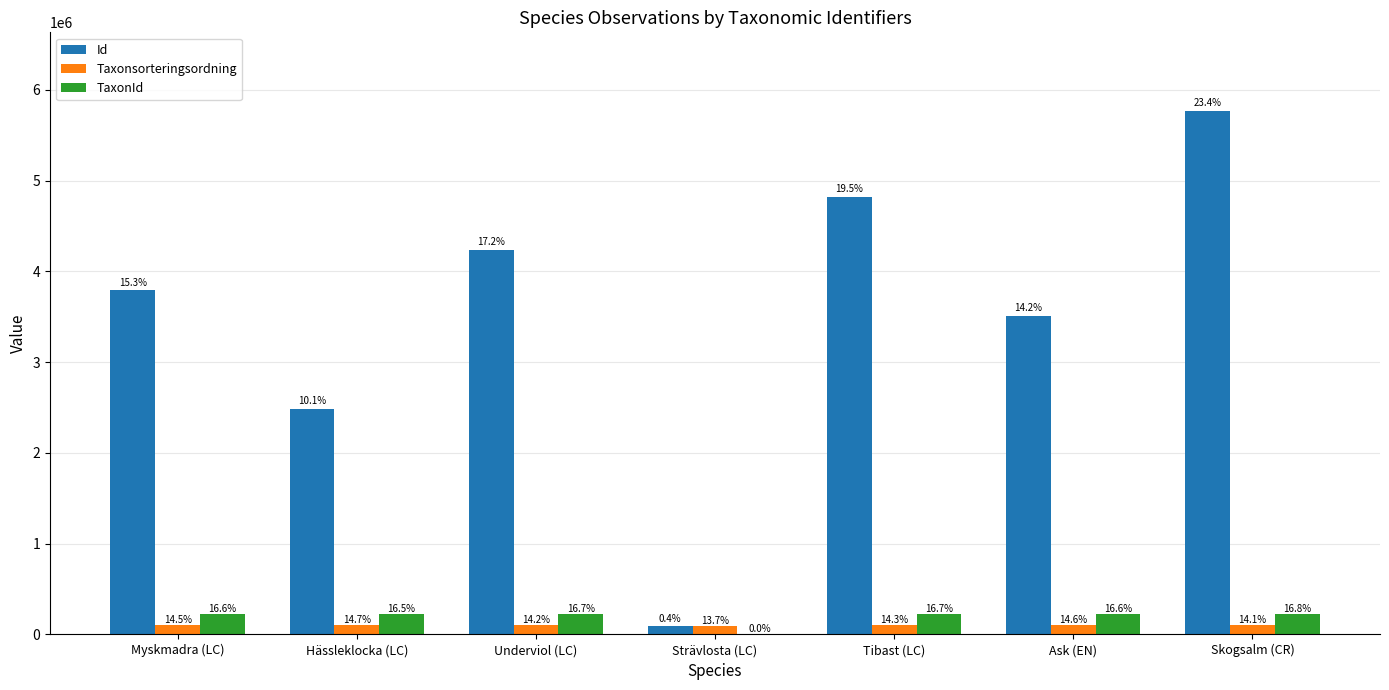

How many groups of bars are there?

7